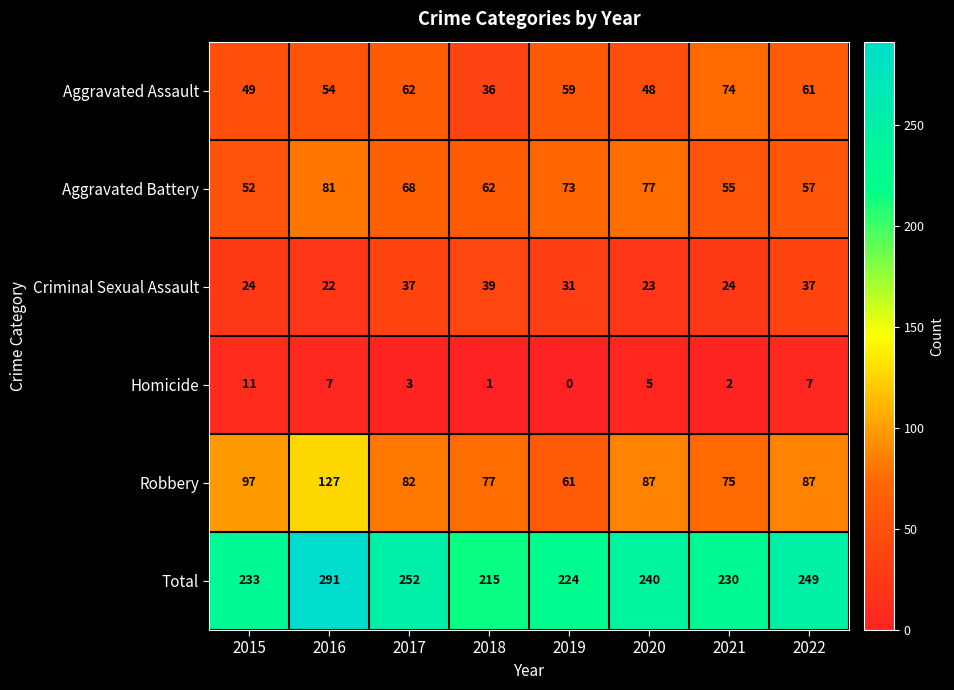

Is the value of Aggravated Assault at 2020 greater than the value of Total at 2015?

No